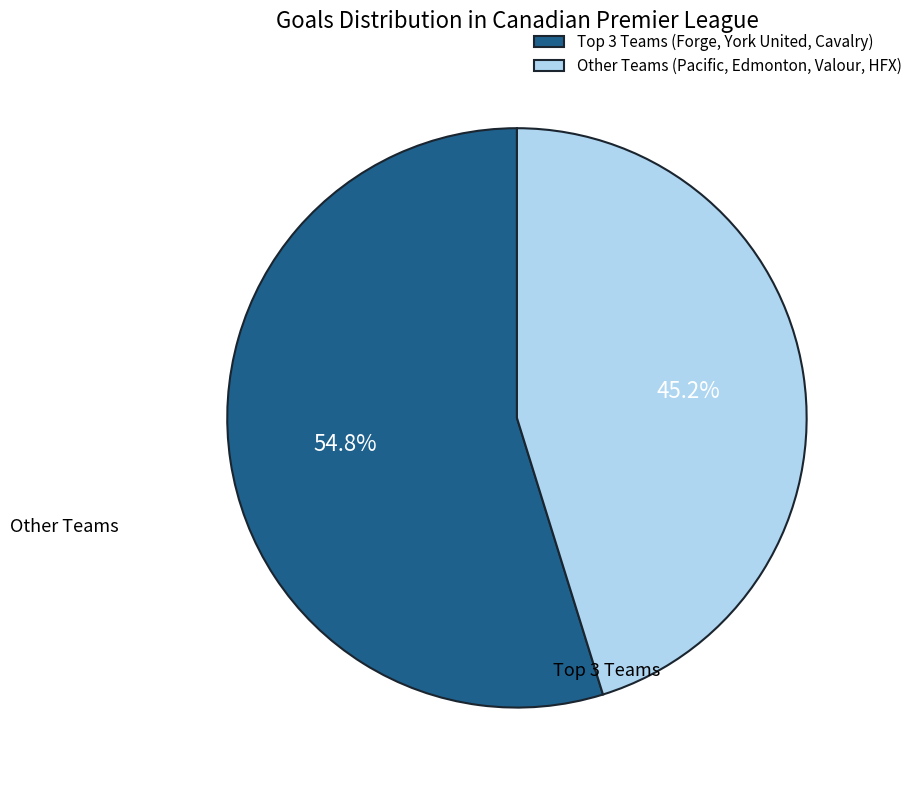

Which category has the biggest portion of the pie?

Top 3 Teams (Forge, York United, Cavalry)